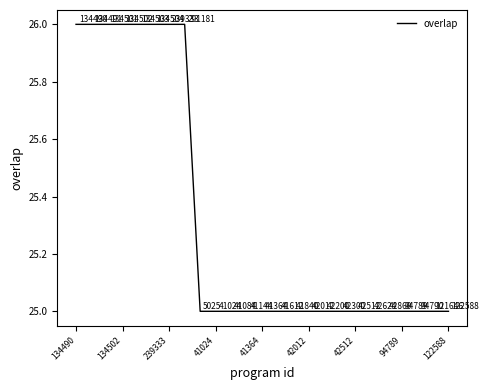

What is the greatest value displayed?

26